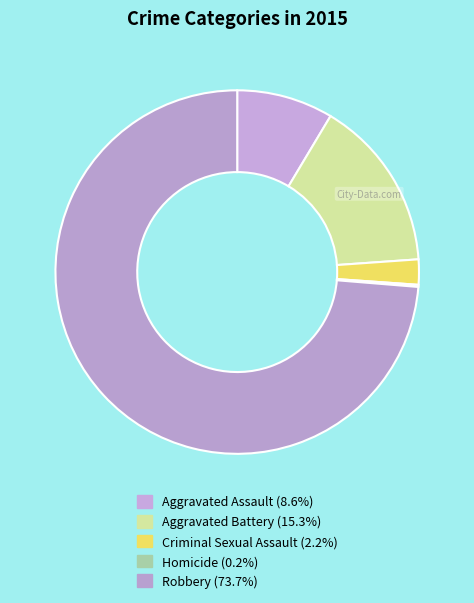

Rank the categories by value from highest to lowest.

Robbery, Aggravated Battery, Aggravated Assault, Criminal Sexual Assault, Homicide